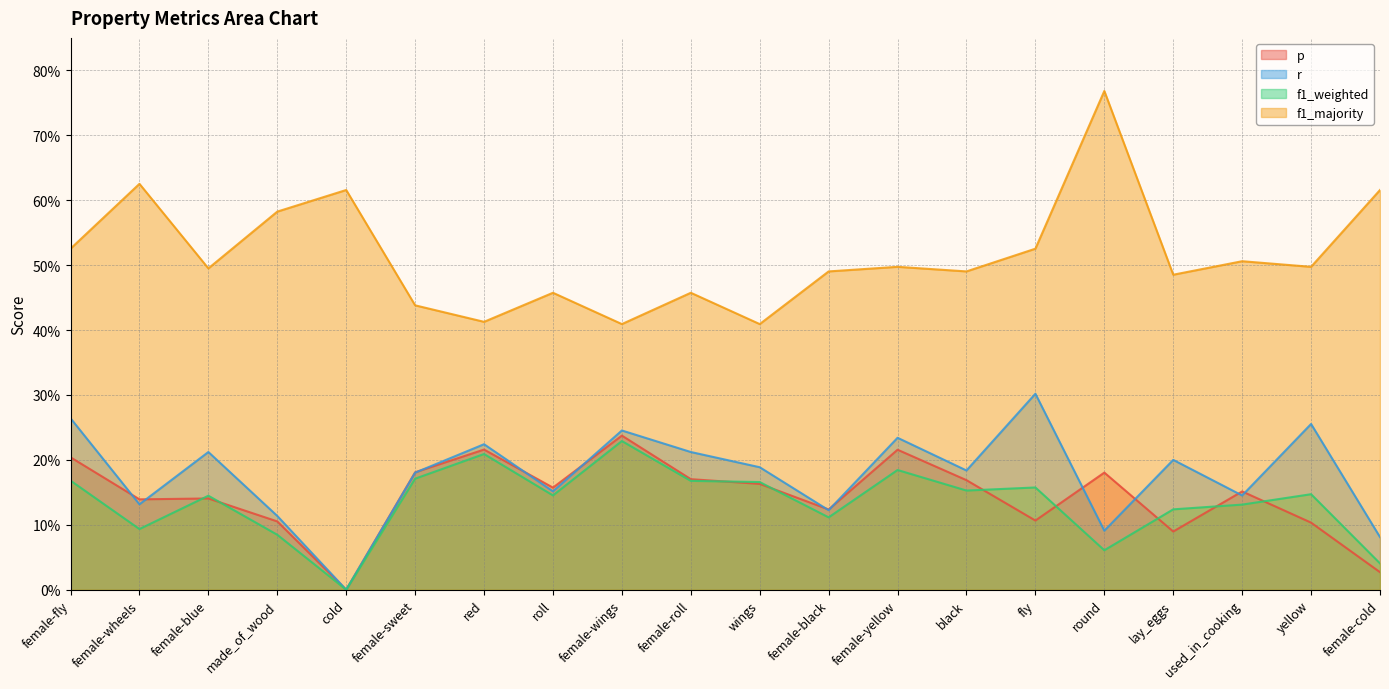

What is the average value of the p series?

0.1